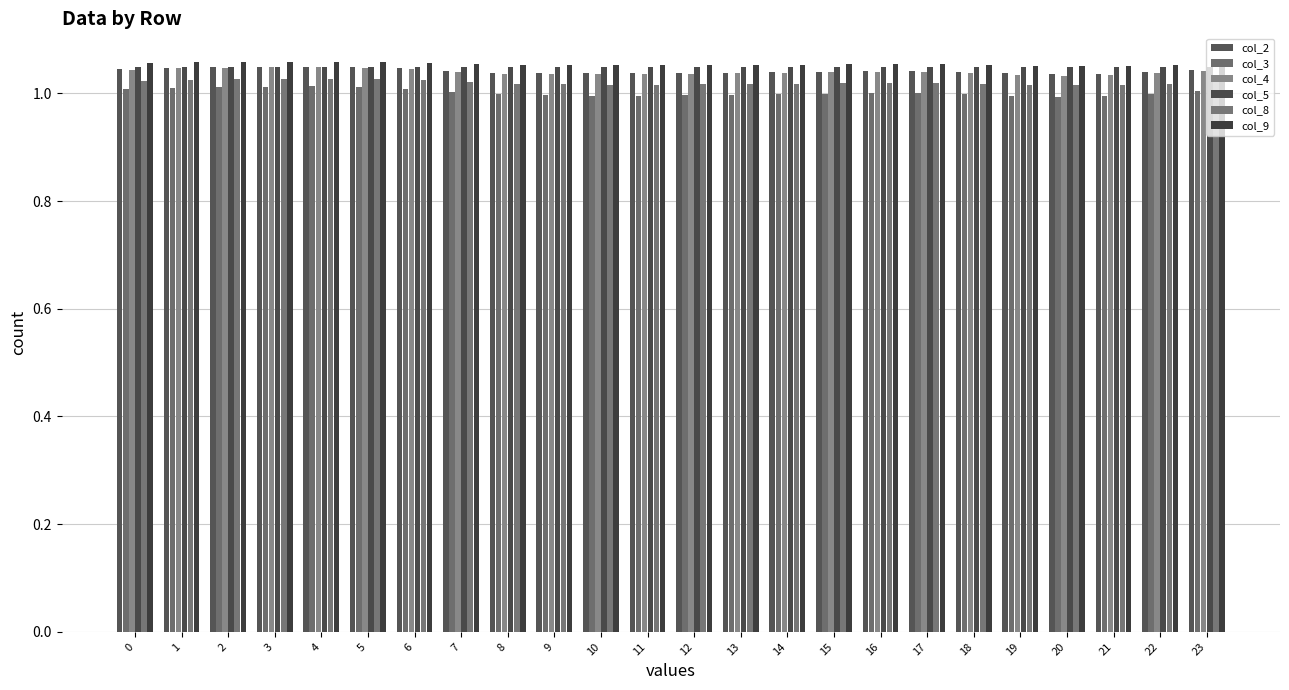

Reading right to left, transcribe all the data shown in this chart.

col_2: 23=1.0	22=1.0	21=1.0	20=1.0	19=1.0	18=1.0	17=1.0	16=1.0	15=1.0	14=1.0	13=1.0	12=1.0	11=1.0	10=1.0	9=1.0	8=1.0	7=1.0	6=1.0	5=1.0	4=1.0	3=1.0	2=1.0	1=1.0	0=1.0
col_3: 23=1.0	22=1.0	21=1.0	20=1.0	19=1.0	18=1.0	17=1.0	16=1.0	15=1.0	14=1.0	13=1.0	12=1.0	11=1.0	10=1.0	9=1.0	8=1.0	7=1.0	6=1.0	5=1.0	4=1.0	3=1.0	2=1.0	1=1.0	0=1.0
col_4: 23=1.0	22=1.0	21=1.0	20=1.0	19=1.0	18=1.0	17=1.0	16=1.0	15=1.0	14=1.0	13=1.0	12=1.0	11=1.0	10=1.0	9=1.0	8=1.0	7=1.0	6=1.0	5=1.0	4=1.0	3=1.0	2=1.0	1=1.0	0=1.0
col_5: 23=1.1	22=1.1	21=1.1	20=1.1	19=1.1	18=1.1	17=1.1	16=1.1	15=1.1	14=1.1	13=1.1	12=1.1	11=1.1	10=1.1	9=1.1	8=1.1	7=1.1	6=1.1	5=1.1	4=1.1	3=1.1	2=1.1	1=1.1	0=1.1
col_8: 23=1.0	22=1.0	21=1.0	20=1.0	19=1.0	18=1.0	17=1.0	16=1.0	15=1.0	14=1.0	13=1.0	12=1.0	11=1.0	10=1.0	9=1.0	8=1.0	7=1.0	6=1.0	5=1.0	4=1.0	3=1.0	2=1.0	1=1.0	0=1.0
col_9: 23=1.1	22=1.1	21=1.1	20=1.1	19=1.1	18=1.1	17=1.1	16=1.1	15=1.1	14=1.1	13=1.1	12=1.1	11=1.1	10=1.1	9=1.1	8=1.1	7=1.1	6=1.1	5=1.1	4=1.1	3=1.1	2=1.1	1=1.1	0=1.1